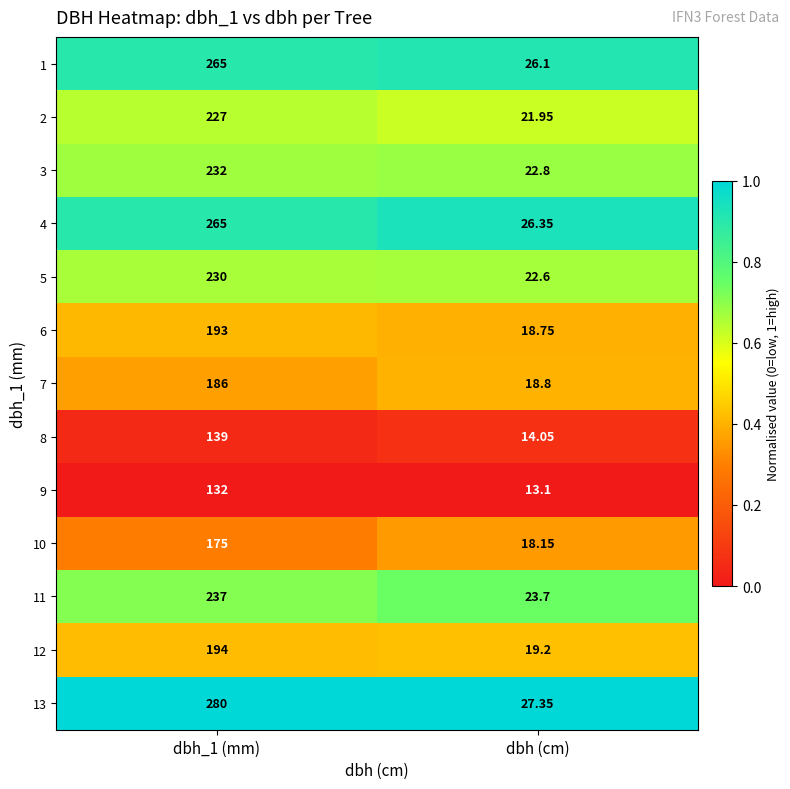

At which label is 3 closest to 127?

dbh (cm)